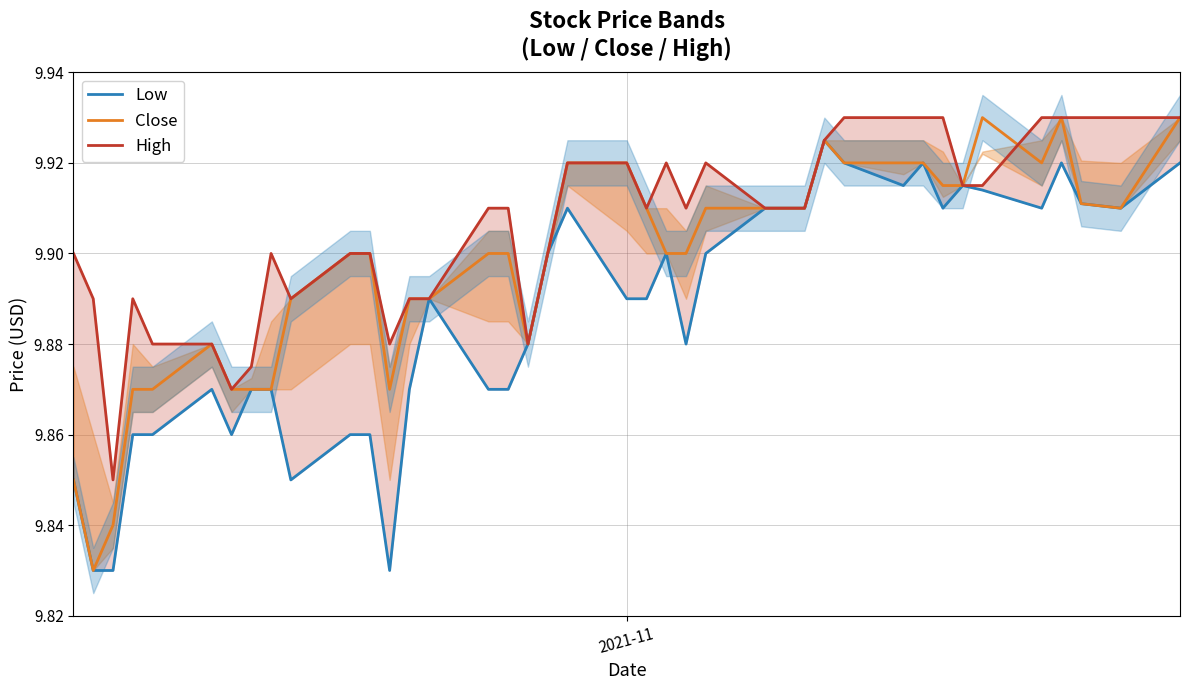

What is the value of the Low point at the 7th from the left?

9.9